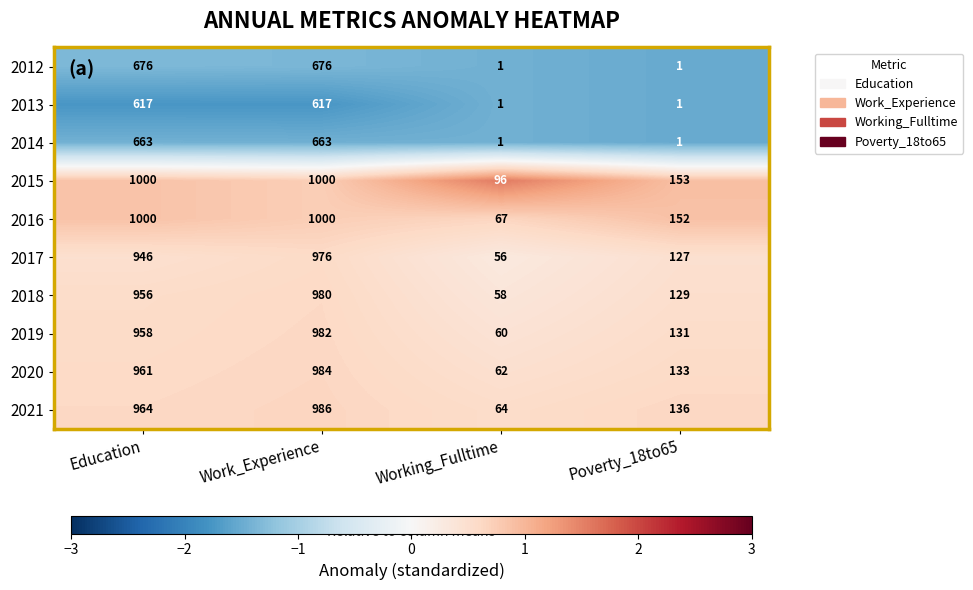

At which category is the sum across all series the highest?

Work_Experience